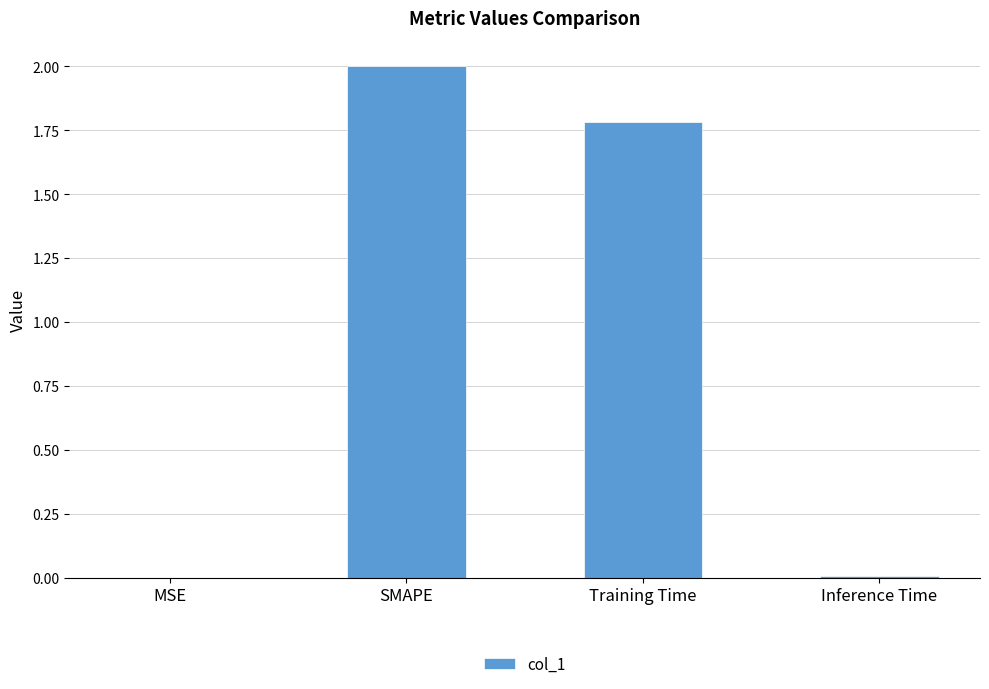

Where is the data nearest to the value 1?

Training Time